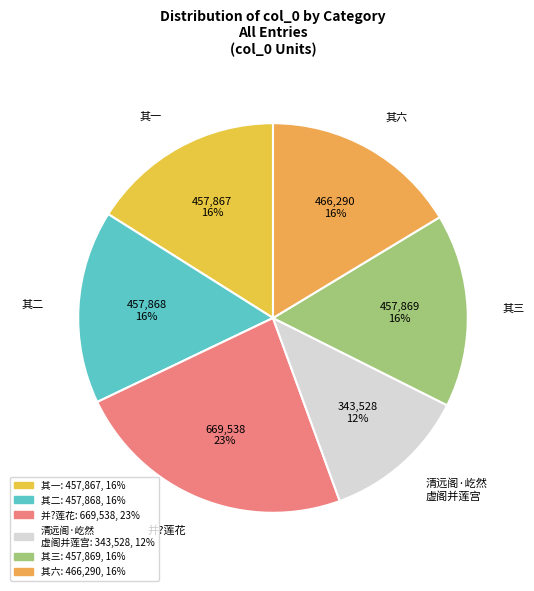

Which slice is the largest?

并?莲花